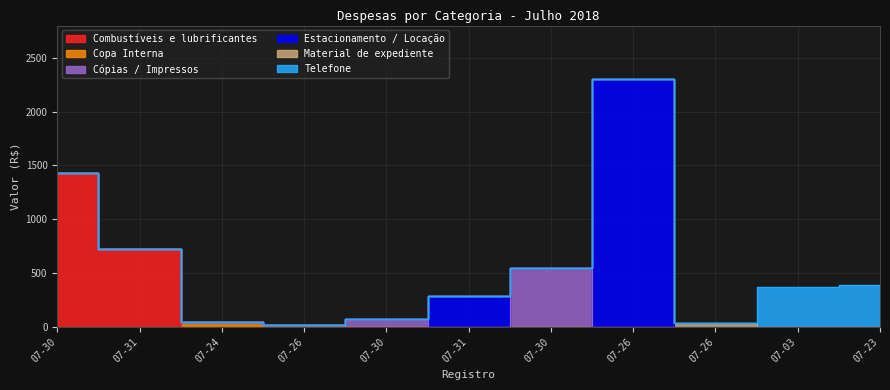

Reading left to right, transcribe all the data shown in this chart.

Combustíveis e lubrificantes: 1433.1	727.3	0.0	0.0	0.0	0.0	0.0	0.0	0.0	0.0	0.0
Copa Interna: 0.0	0.0	49.0	13.2	0.0	0.0	0.0	0.0	0.0	0.0	0.0
Cópias / Impressos: 0.0	0.0	0.0	0.0	72.5	0.0	550.0	0.0	0.0	0.0	0.0
Estacionamento / Locação: 0.0	0.0	0.0	0.0	0.0	290.0	0.0	2300.0	0.0	0.0	0.0
Material de expediente: 0.0	0.0	0.0	0.0	0.0	0.0	0.0	0.0	33.5	0.0	0.0
Telefone: 0.0	0.0	0.0	0.0	0.0	0.0	0.0	0.0	0.0	374.0	384.9